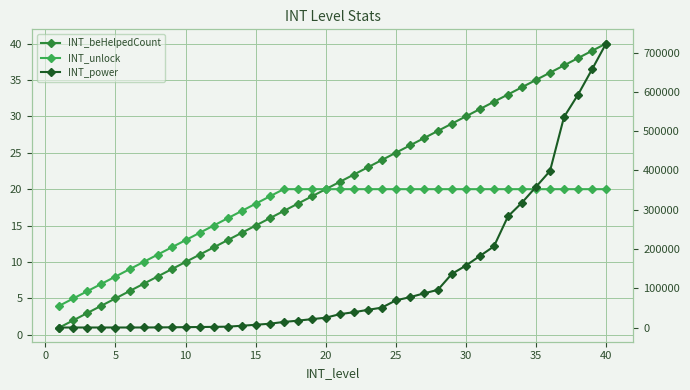

True or false: INT_unlock and INT_power cross at least once.

False